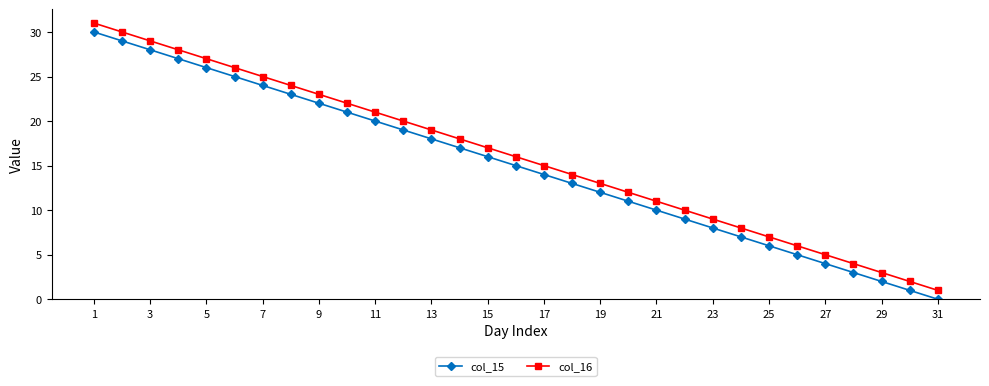

True or false: col_15 and col_16 intersect in this chart.

False